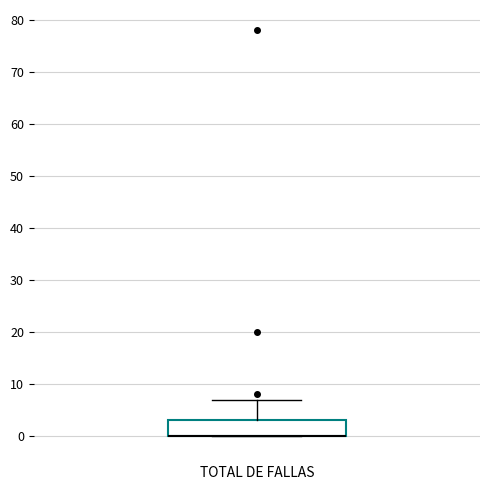

Where is the upper edge of the box for TOTAL DE FALLAS on the y-axis? The values are not printed on the chart, so give them approximately, as read against the axis.

3